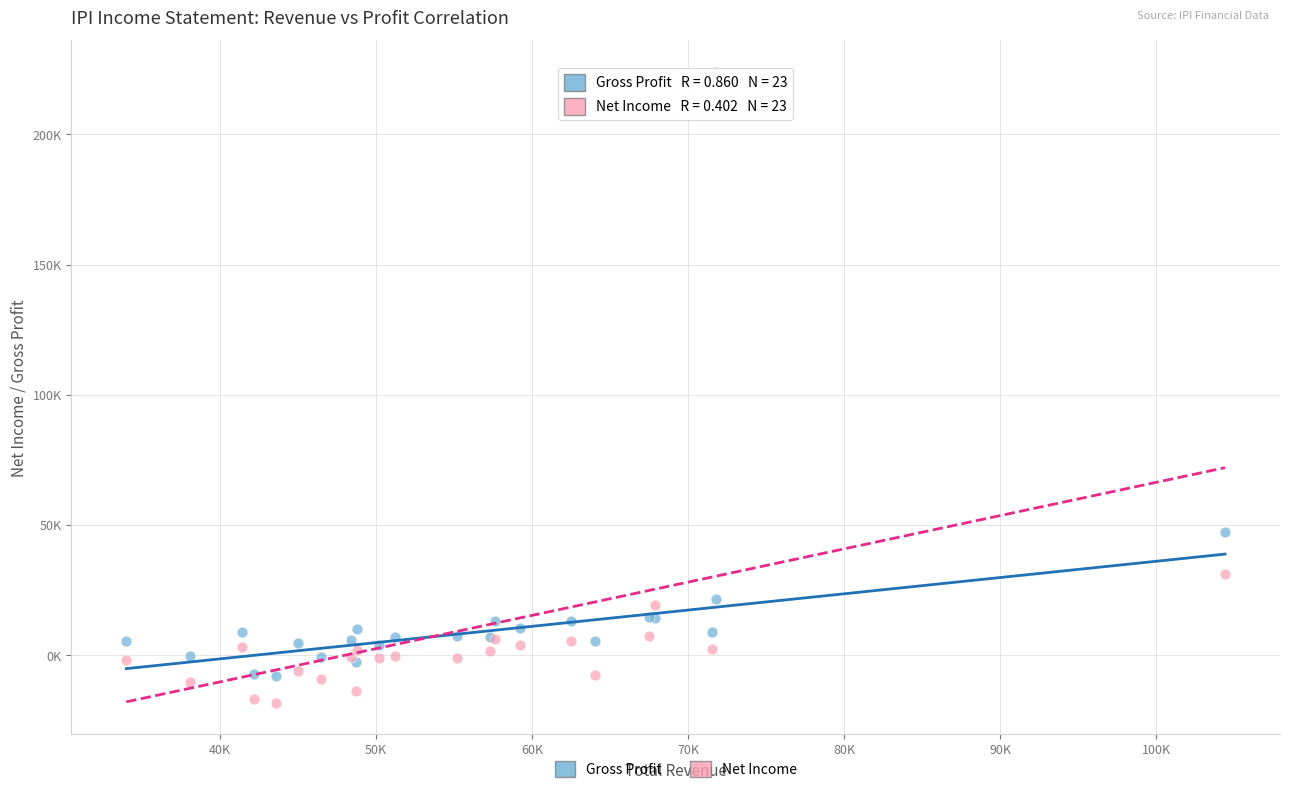

Which series contains the lowest Y value?

Net Income